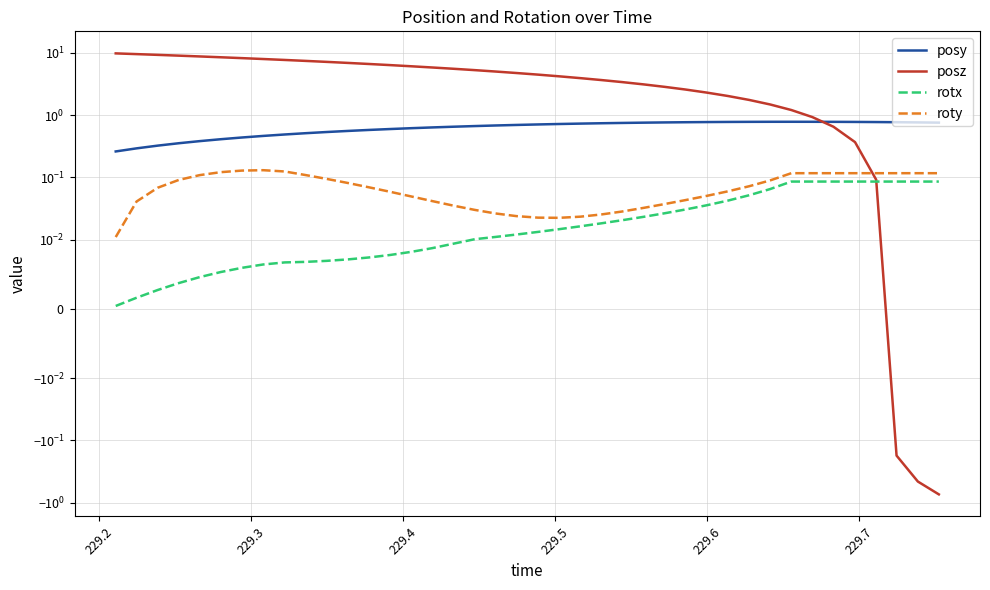

True or false: posy has more than 2 points higher than both neighbors.

False